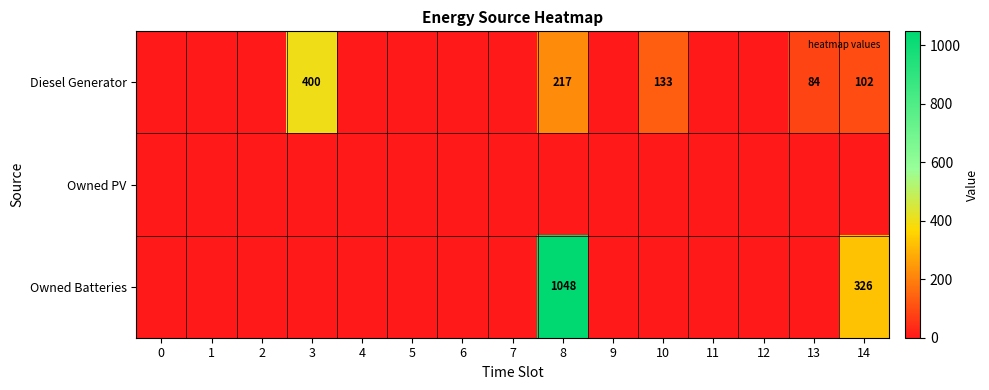

What is the maximum value for Owned Batteries?

1048